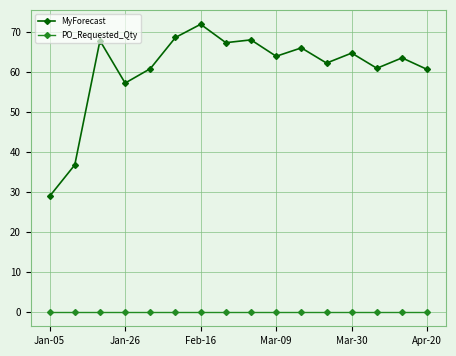

True or false: PO_Requested_Qty and MyForecast intersect in this chart.

False